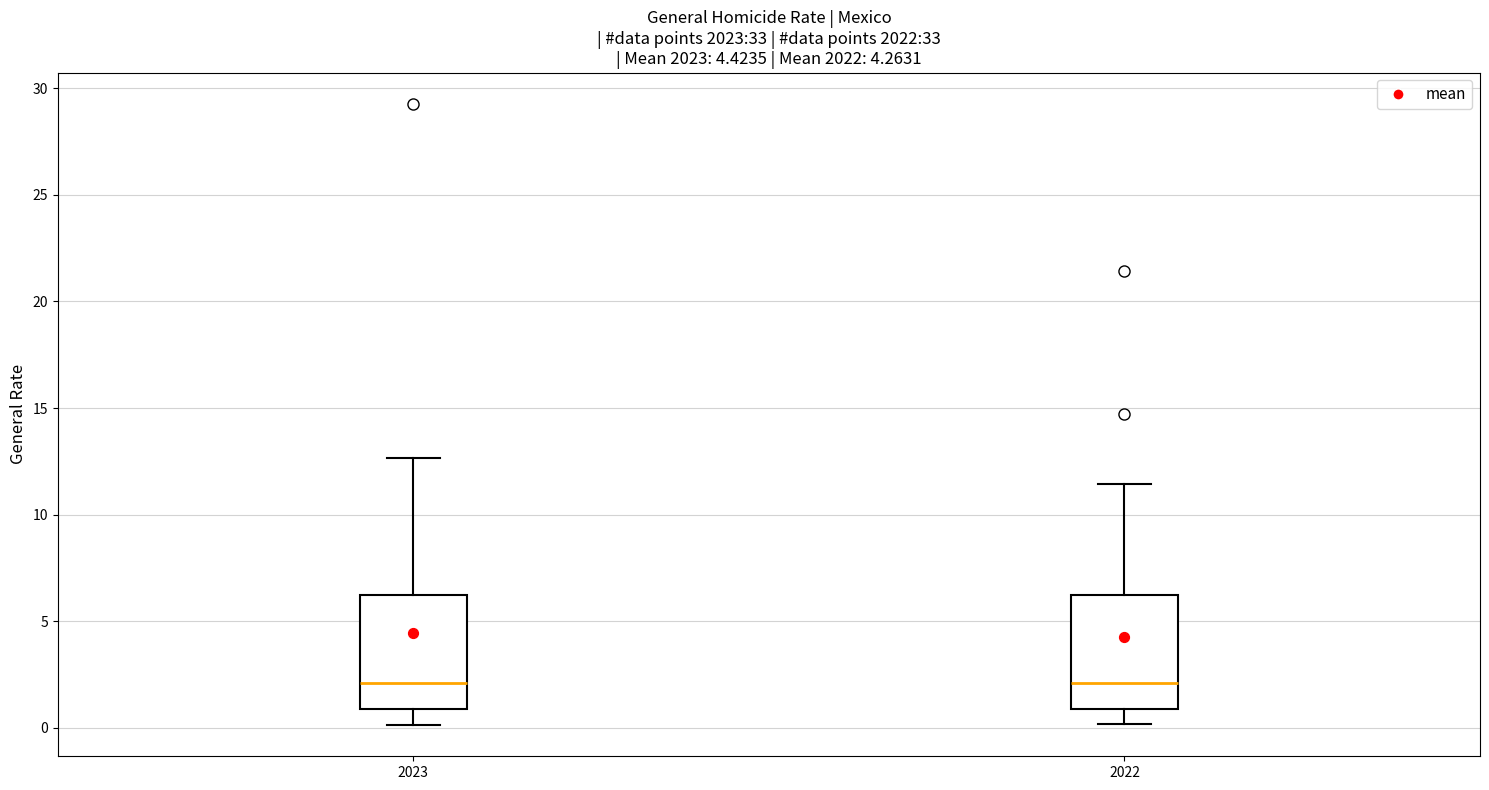

Reading left to right, transcribe this box plot: for each box, give where its median line is, the range the box spans, and where its two whiskers end, as read against the y-axis. The values are not printed on the chart, so give them approximately, as read against the axis.

2023: median 2.0, box 1.0 to 6.0, whiskers 0.0 to 12.5
2022: median 2.0, box 1.0 to 6.0, whiskers 0.0 to 11.5